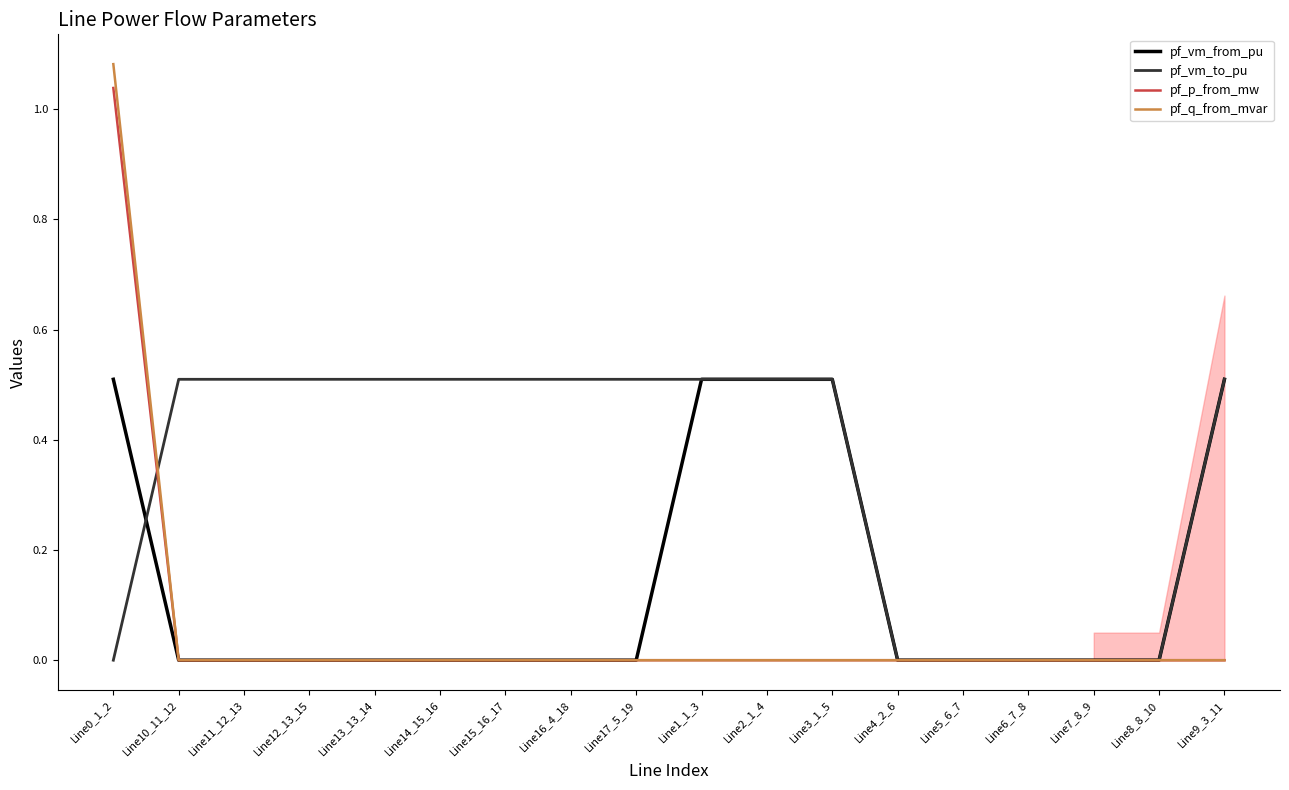

Which series has the largest total across all categories?

pf_vm_to_pu